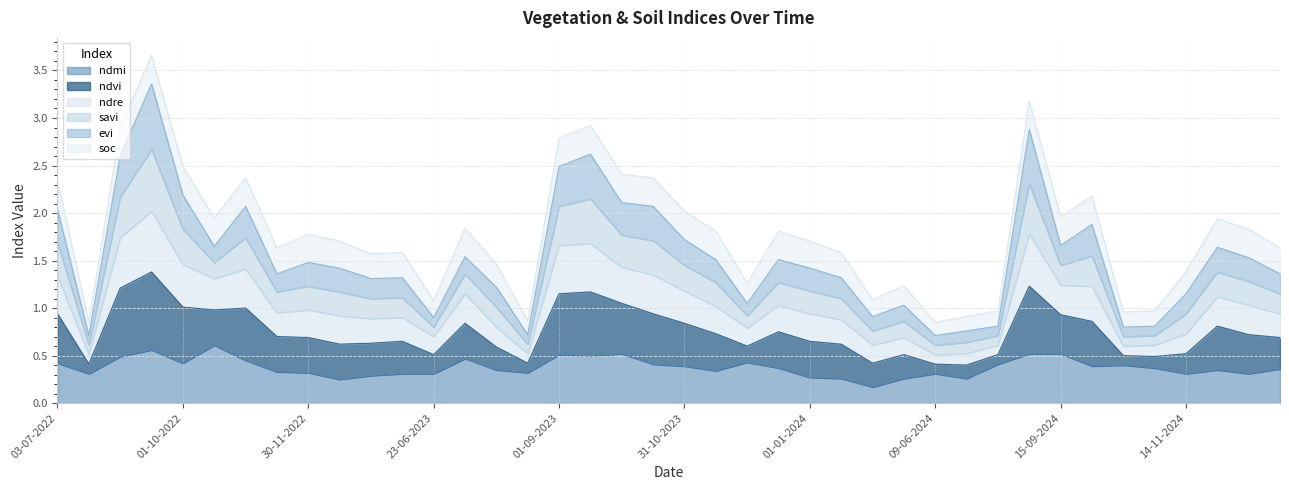

Which series changed the most between 01-09-2023 and 09-06-2024?

ndvi